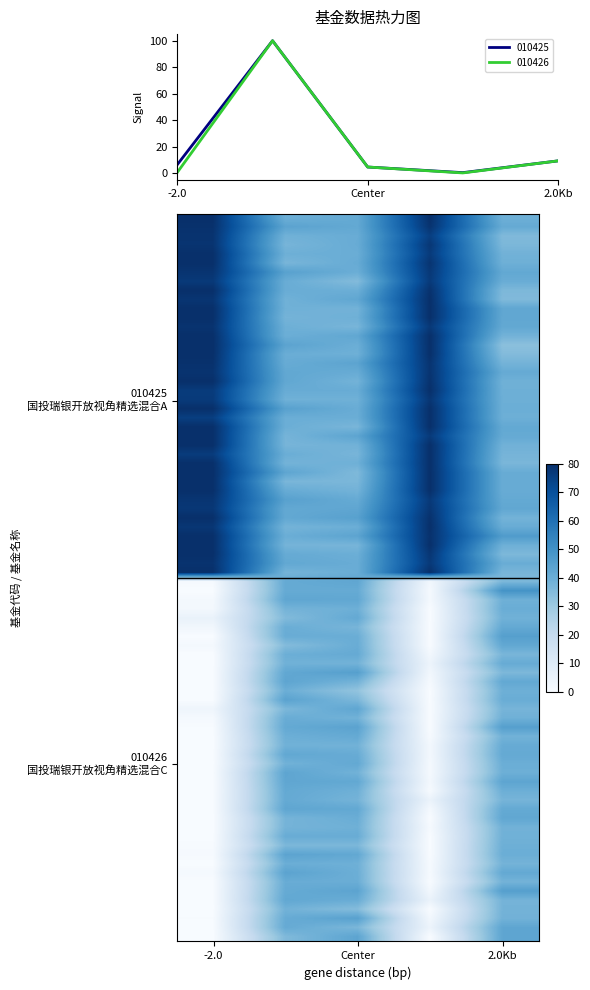

Where is 010426 nearest to the value 50?

2.0Kb